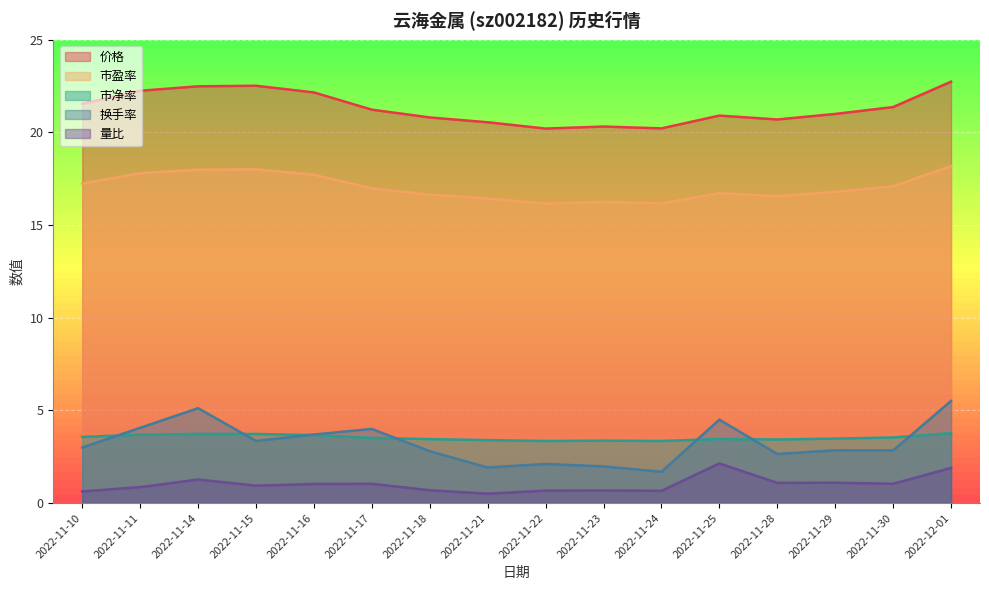

What is the sum of all 量比 values?

16.2